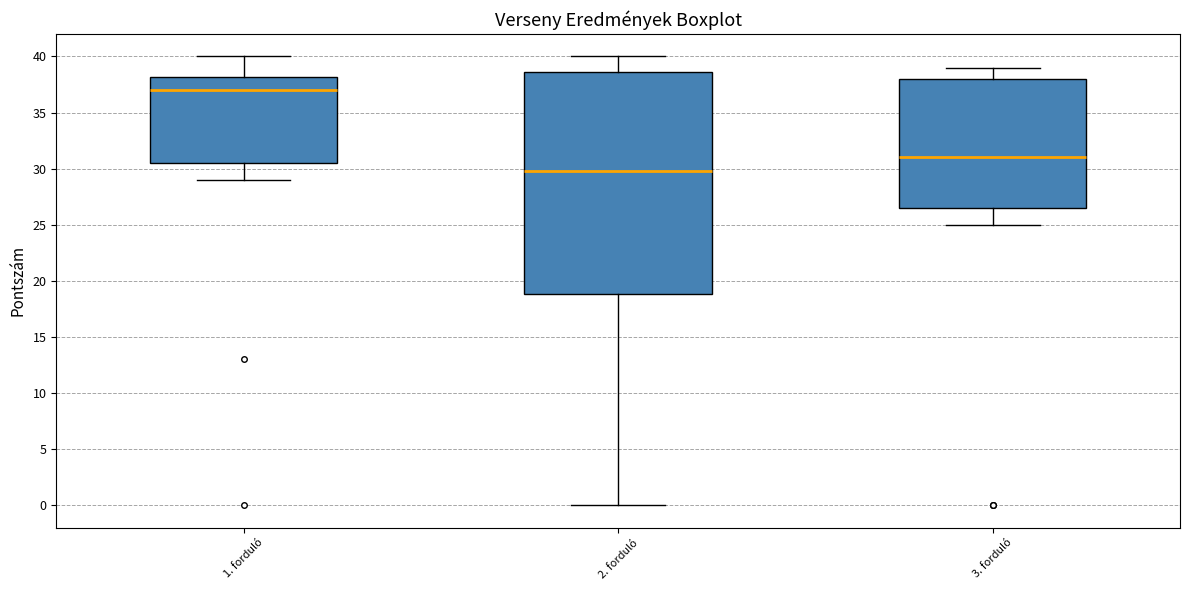

Which box is the tallest, from its lower edge to its upper edge?

2. forduló